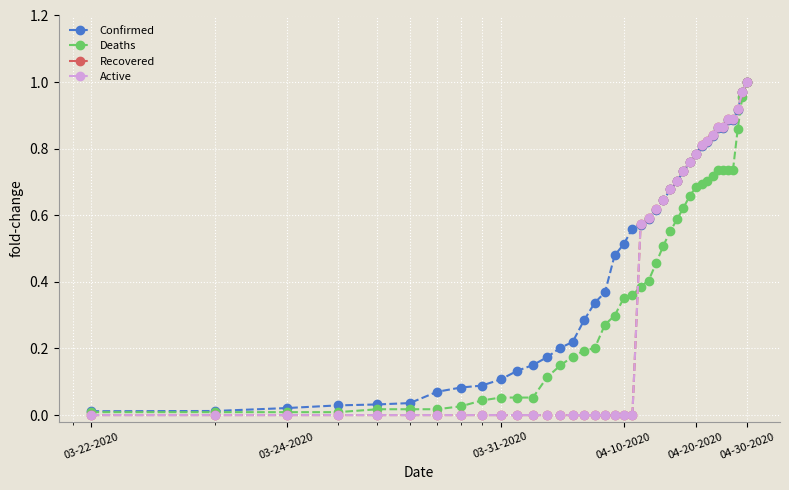

What is the difference between the maximum and minimum values in the Confirmed series?

1.0